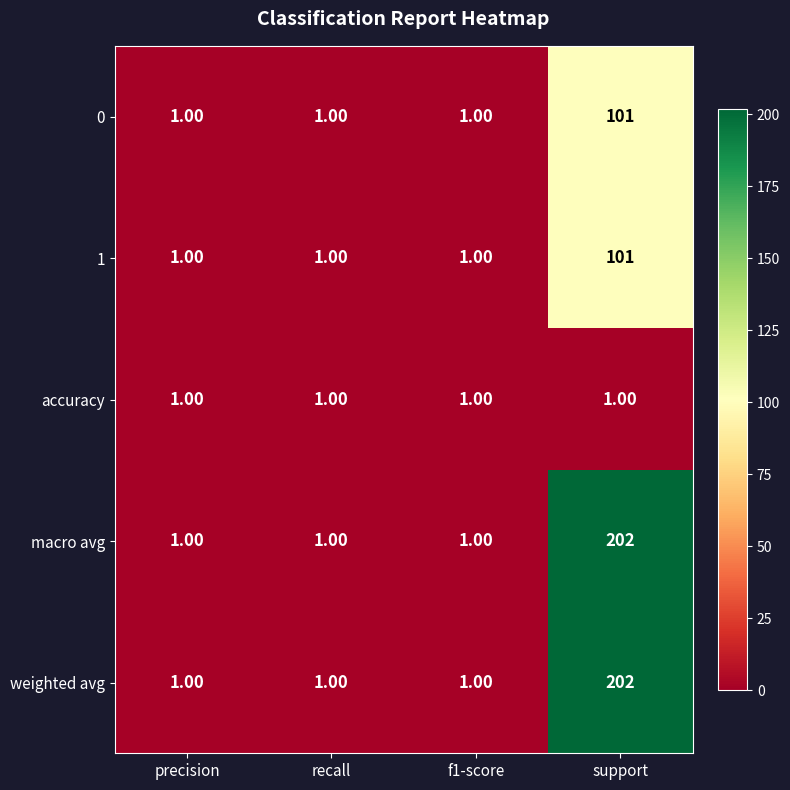

At which category does the chart reach its peak across all series?

support